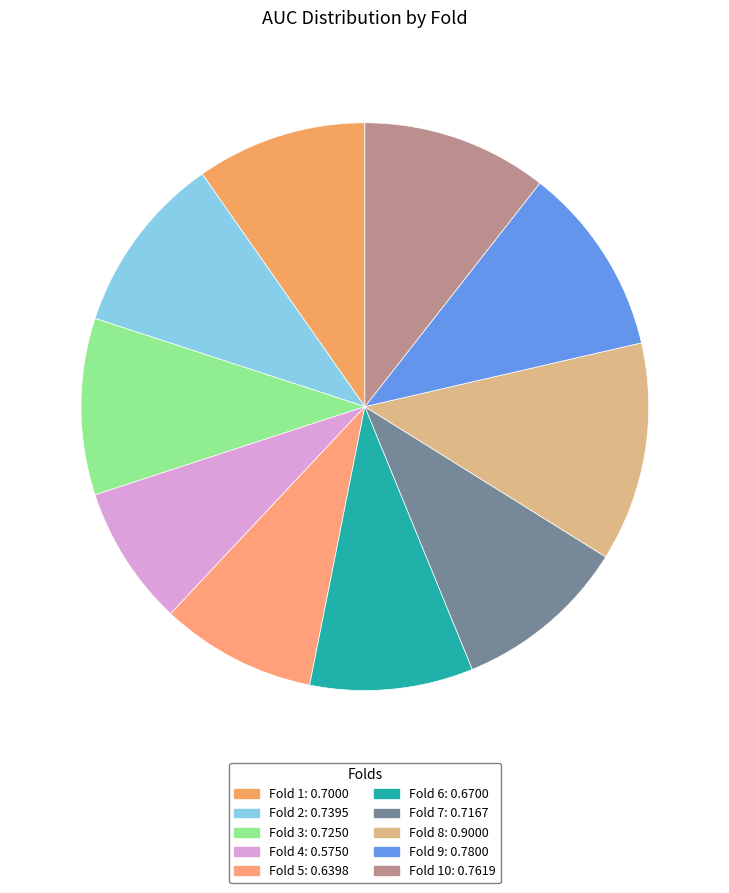

Count the number of slices in the pie.

10